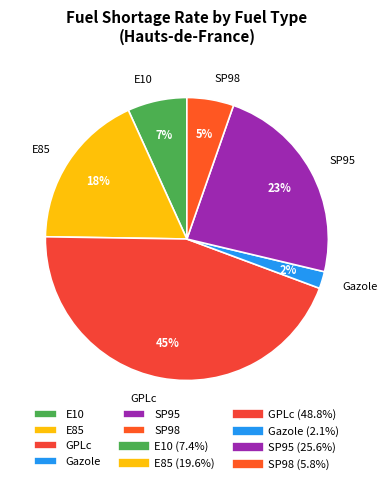

What percentage is the E10 slice, to the nearest percent?

7%